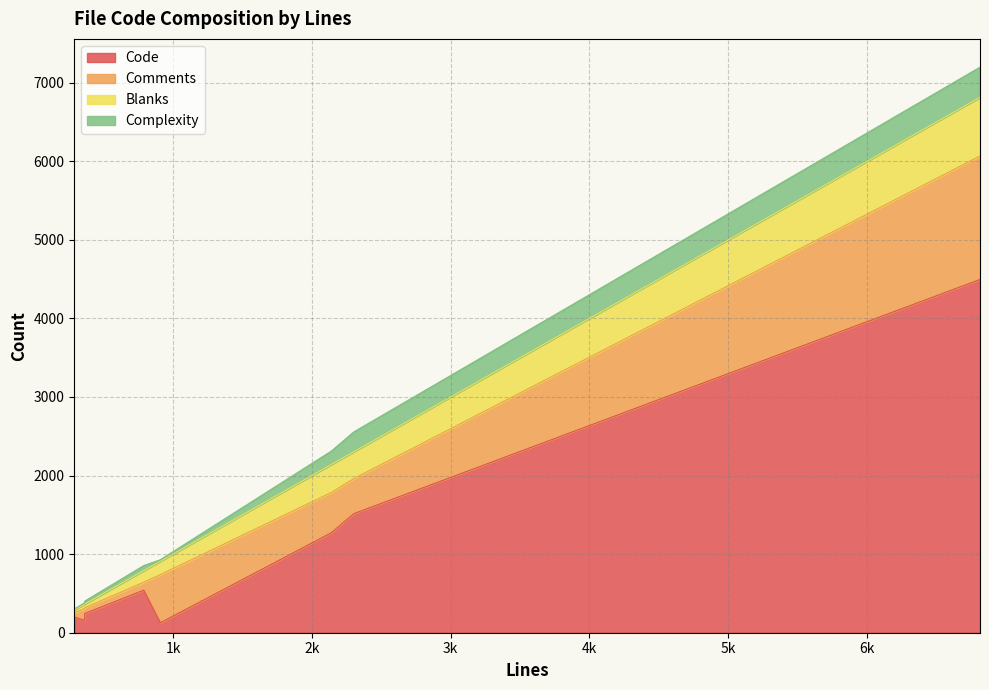

What is the highest value of the Code series?

4496